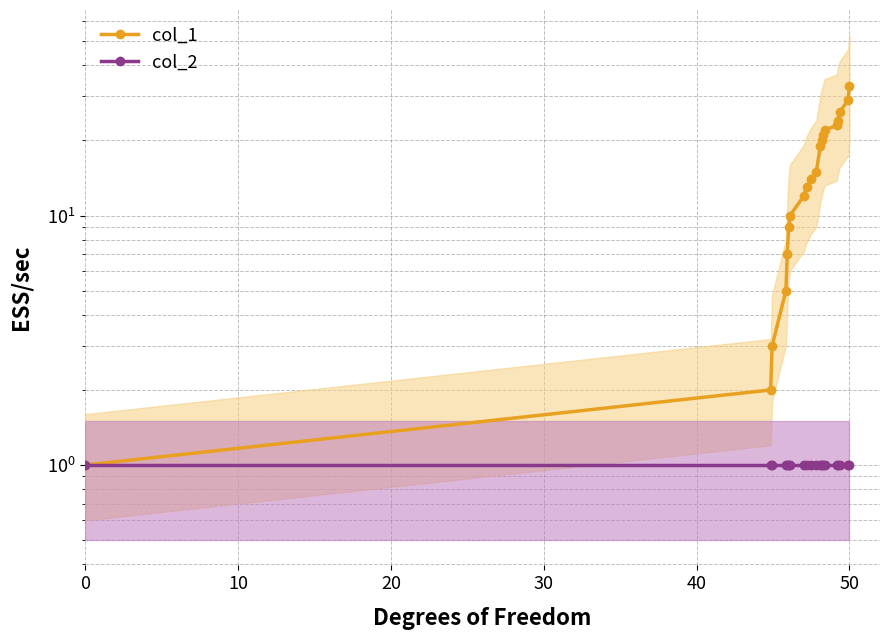

How many data points does each series have?

20